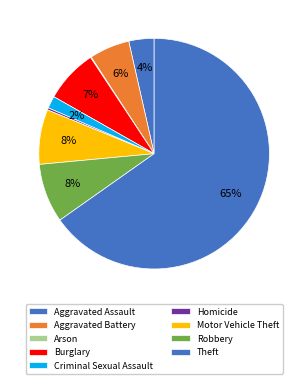

Is it true that Arson is 1% of the pie?

False